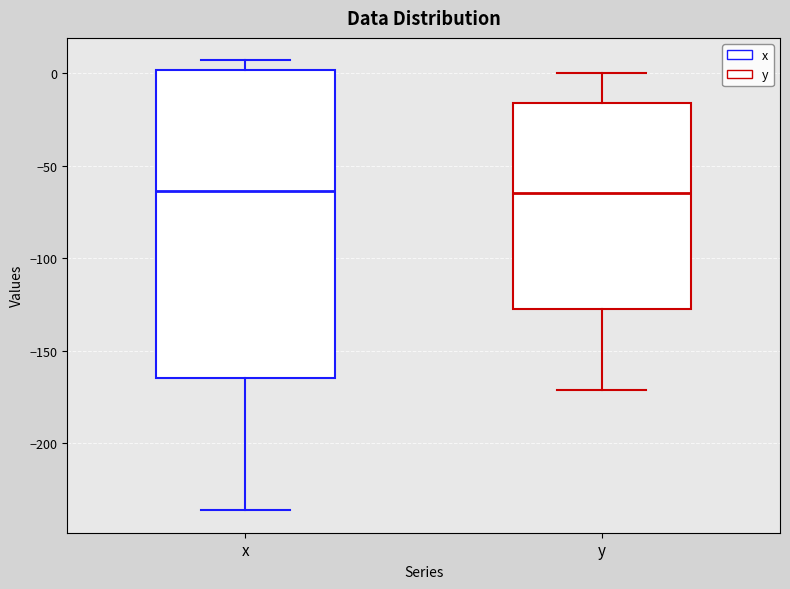

Where is the upper edge of the box for y on the y-axis? The values are not printed on the chart, so give them approximately, as read against the axis.

-15